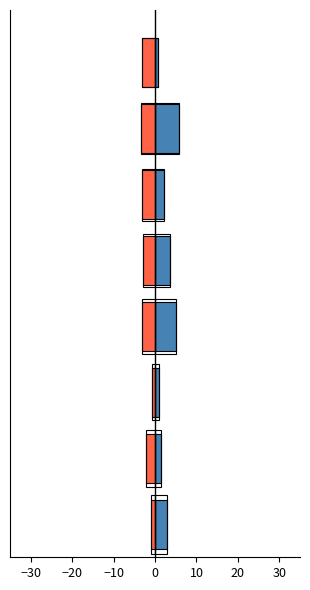

What is the difference between the maximum and minimum values in the NETCASH_OPERATE series?

5.1